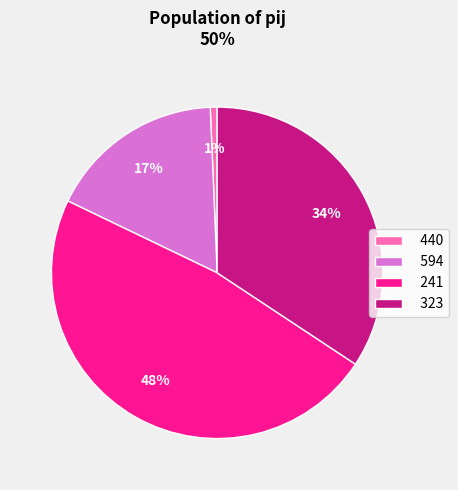

To the nearest percent, what is the difference between the largest and smallest slice percentages?

47%